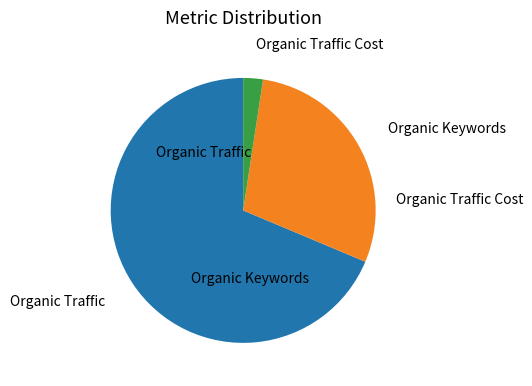

Is there any slice that represents more than half of the pie?

Yes